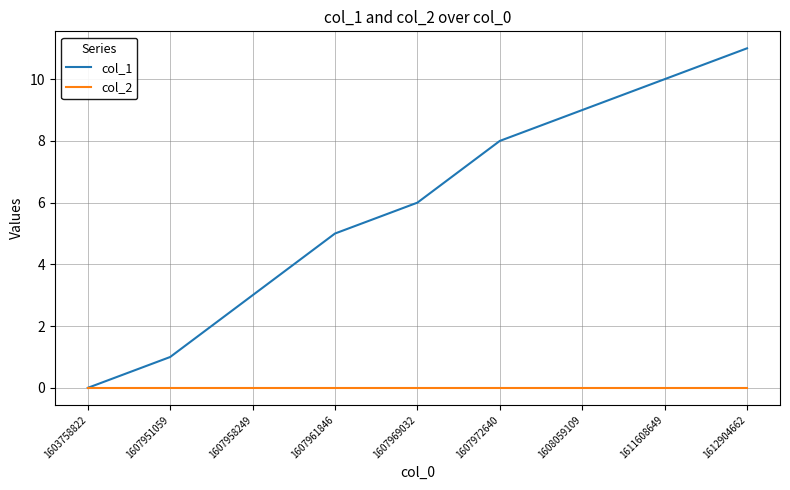

Rank the series at 1608059109 from highest to lowest value.

col_1, col_2